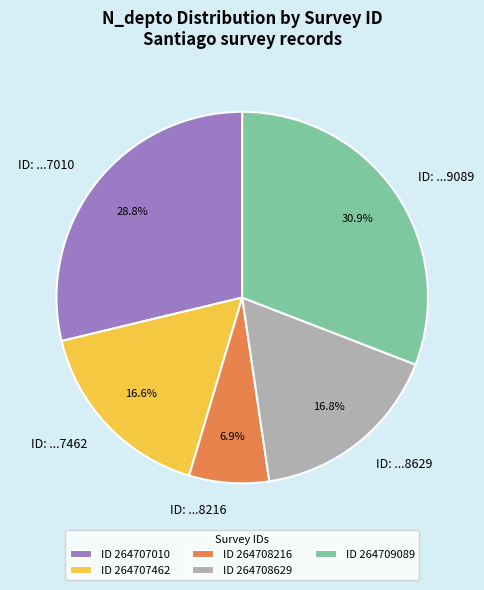

Between ID 264707010 and ID 264707462, which is larger?

ID 264707010